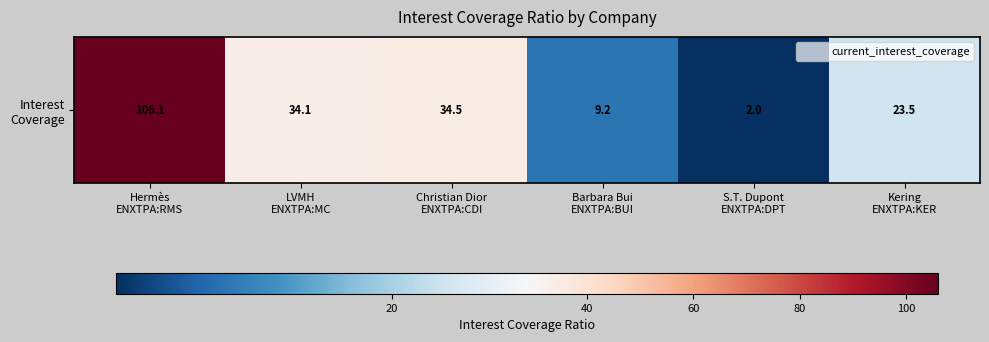

What is the difference between the maximum and minimum values?

104.1